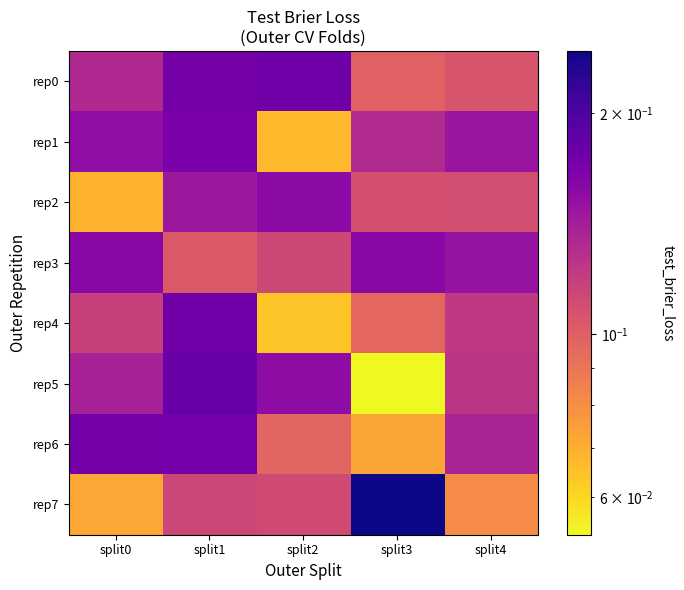

At split3, list the series in order from largest to smallest.

rep7, rep3, rep1, rep2, rep0, rep4, rep6, rep5